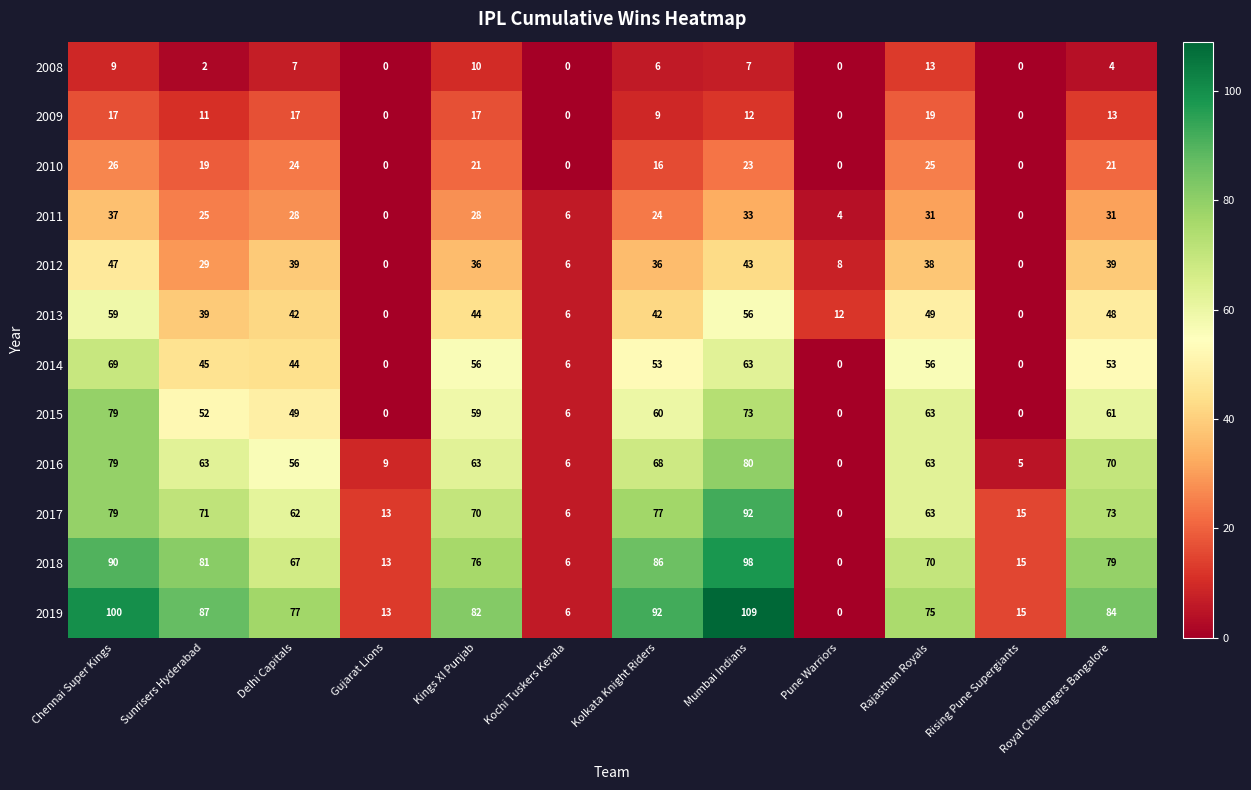

Between Sunrisers Hyderabad and Kings XI Punjab, which series saw the biggest shift?

2014